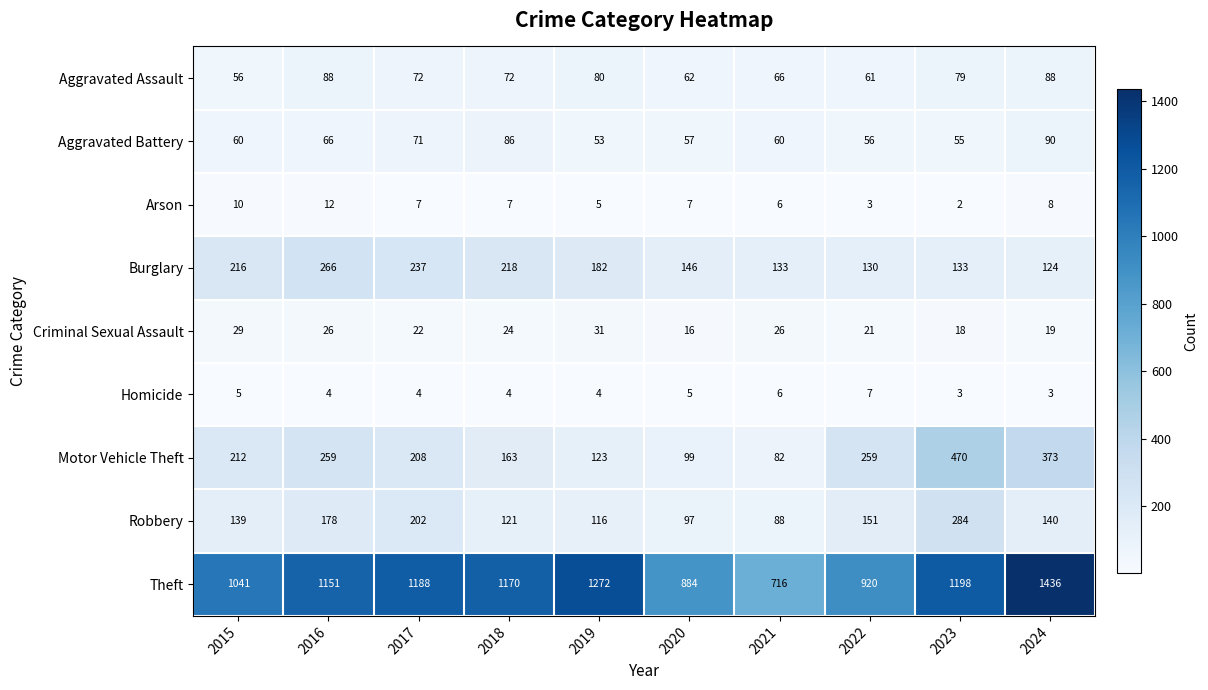

How many data points does each series have?

10